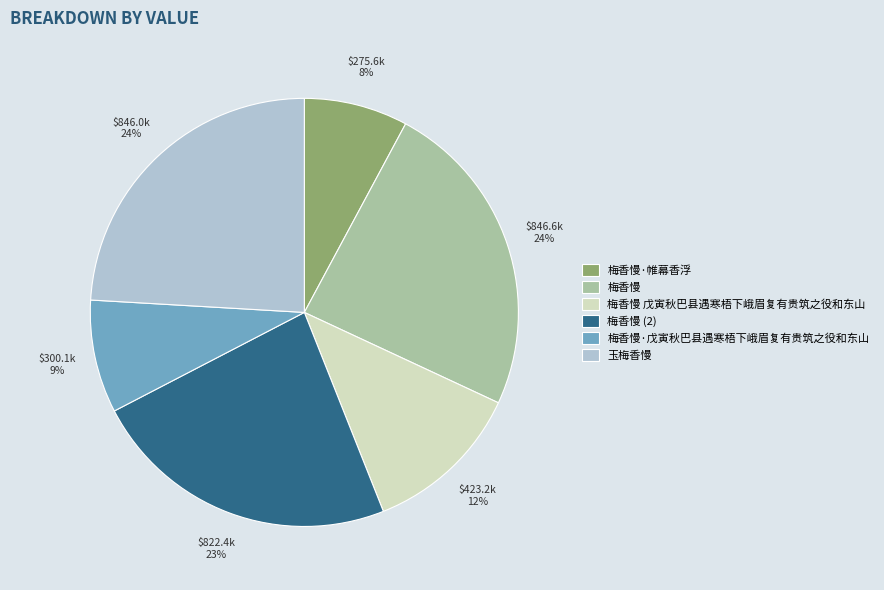

The 梅香慢·戊寅秋巴县遇寒梧下峨眉复有贵筑之役和东山 slice represents 9% of the pie. True or false?

True